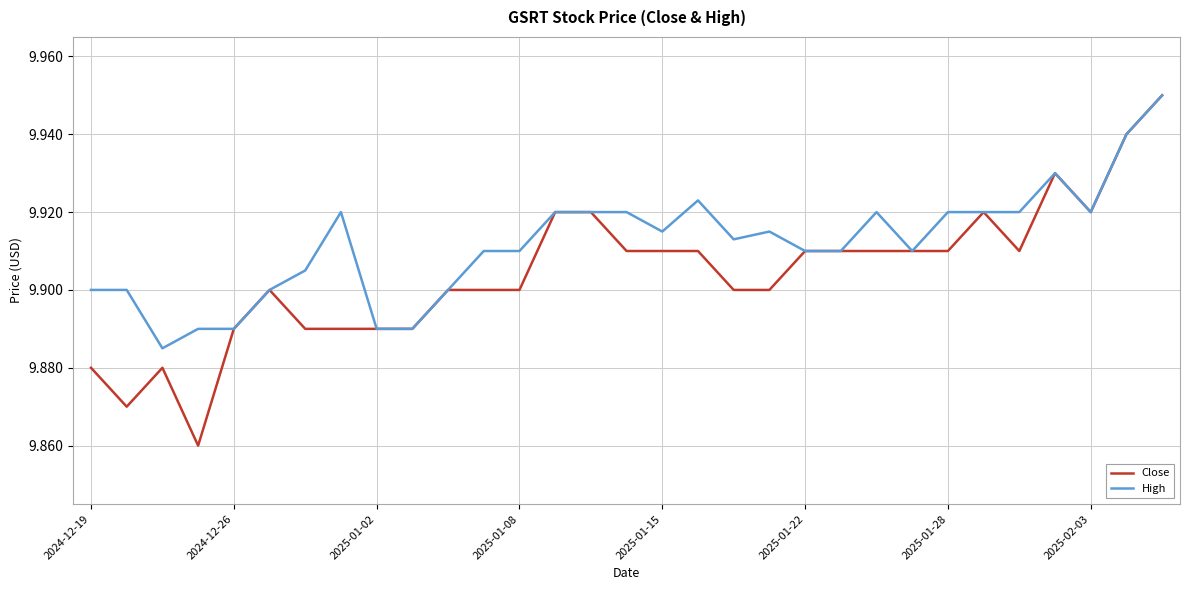

Count the number of categories in the chart.

31